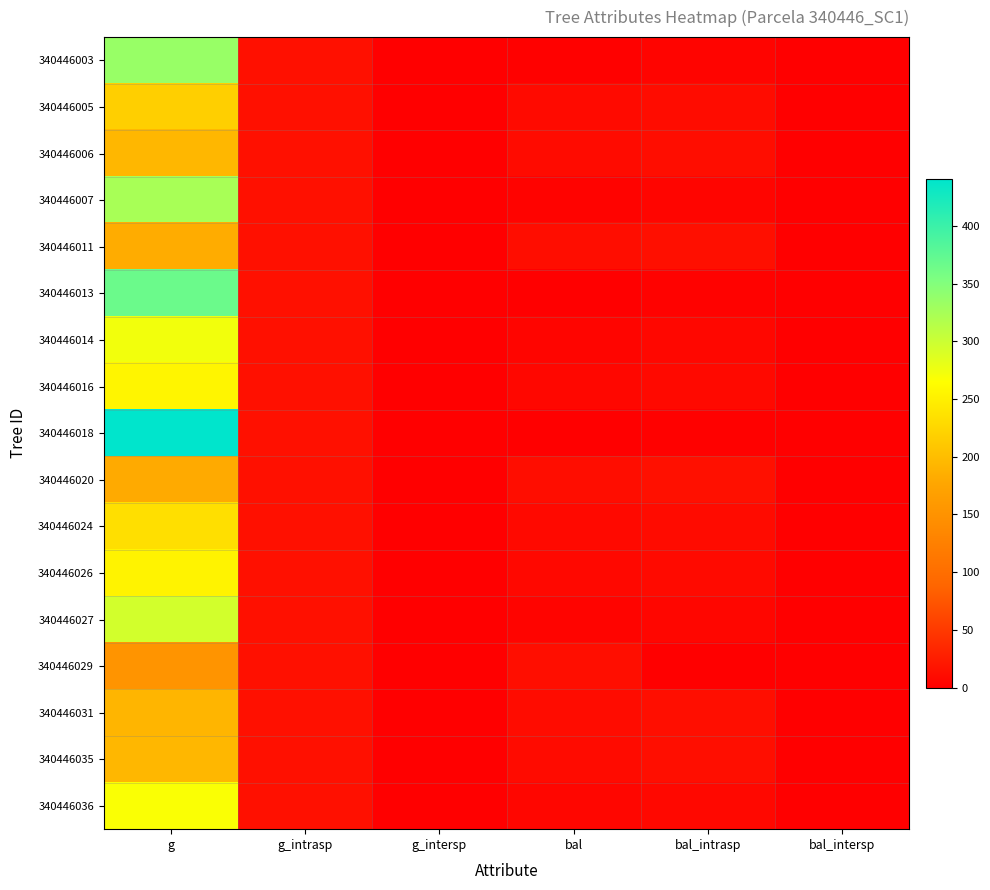

At how many categories does at least one series exceed 149?

1